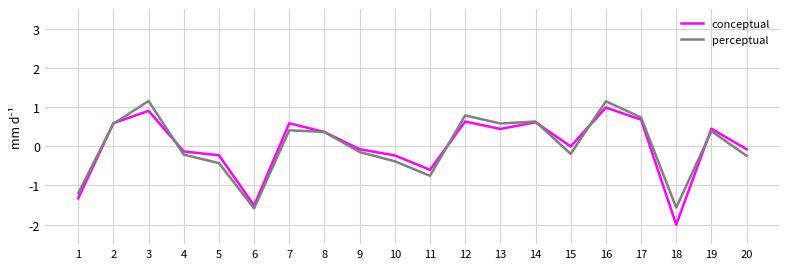

True or false: perceptual and conceptual cross at least once.

True